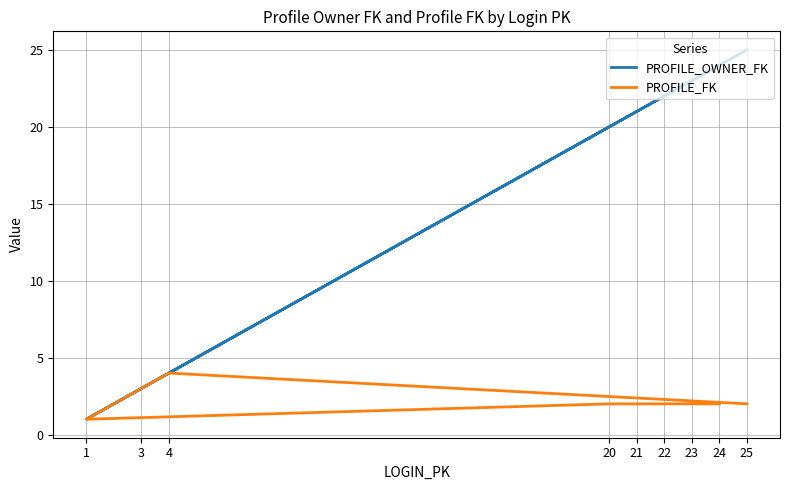

True or false: PROFILE_FK and PROFILE_OWNER_FK cross at least once.

False